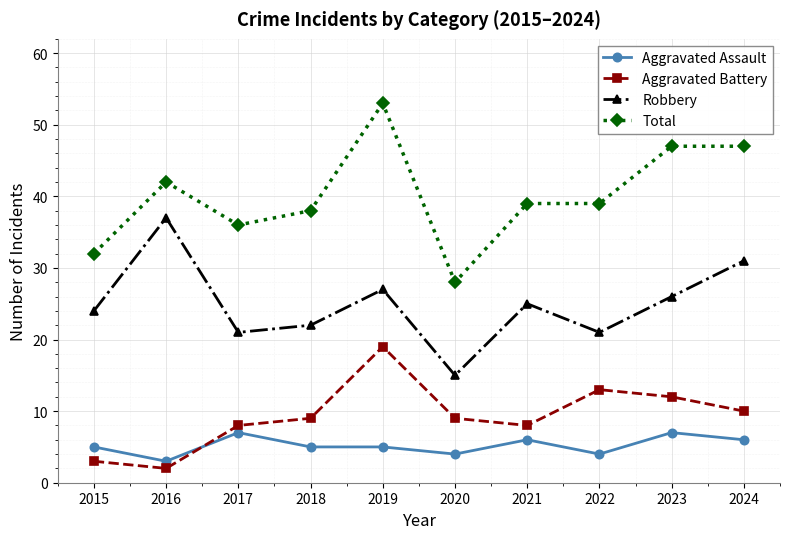

What is the value of the Aggravated Assault point at the 6th from the left?

4